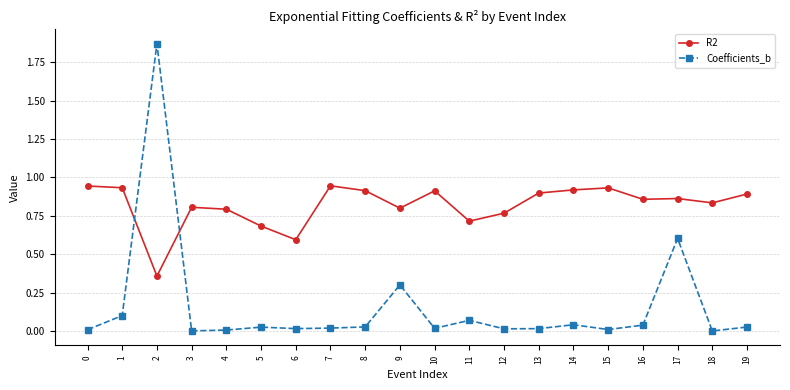

The Coefficients_b series shows 0.7 at 2. True or false?

False